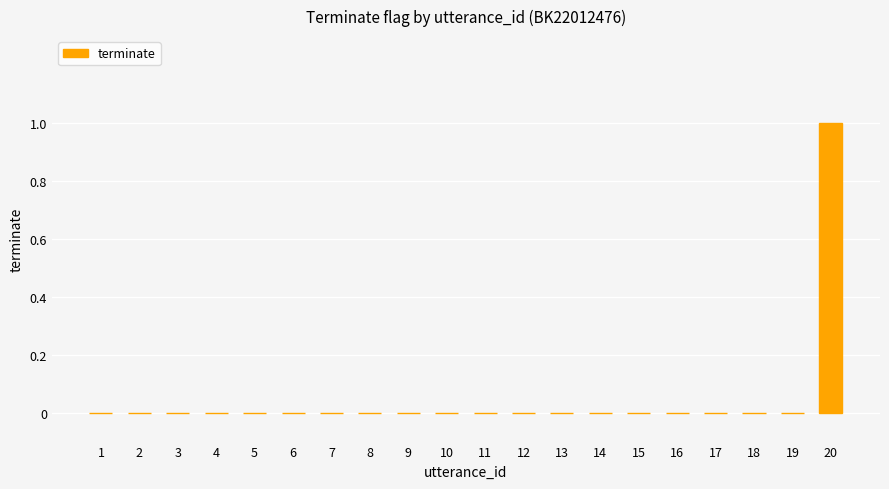

Are the bars horizontal?

No